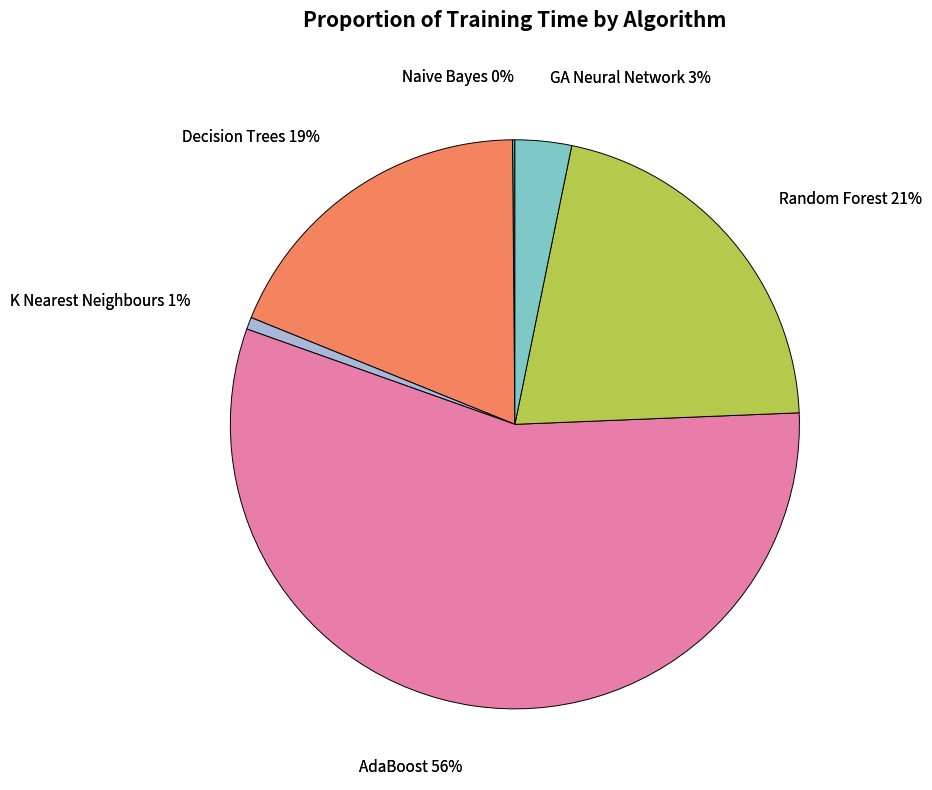

How many segments does this pie chart have?

6